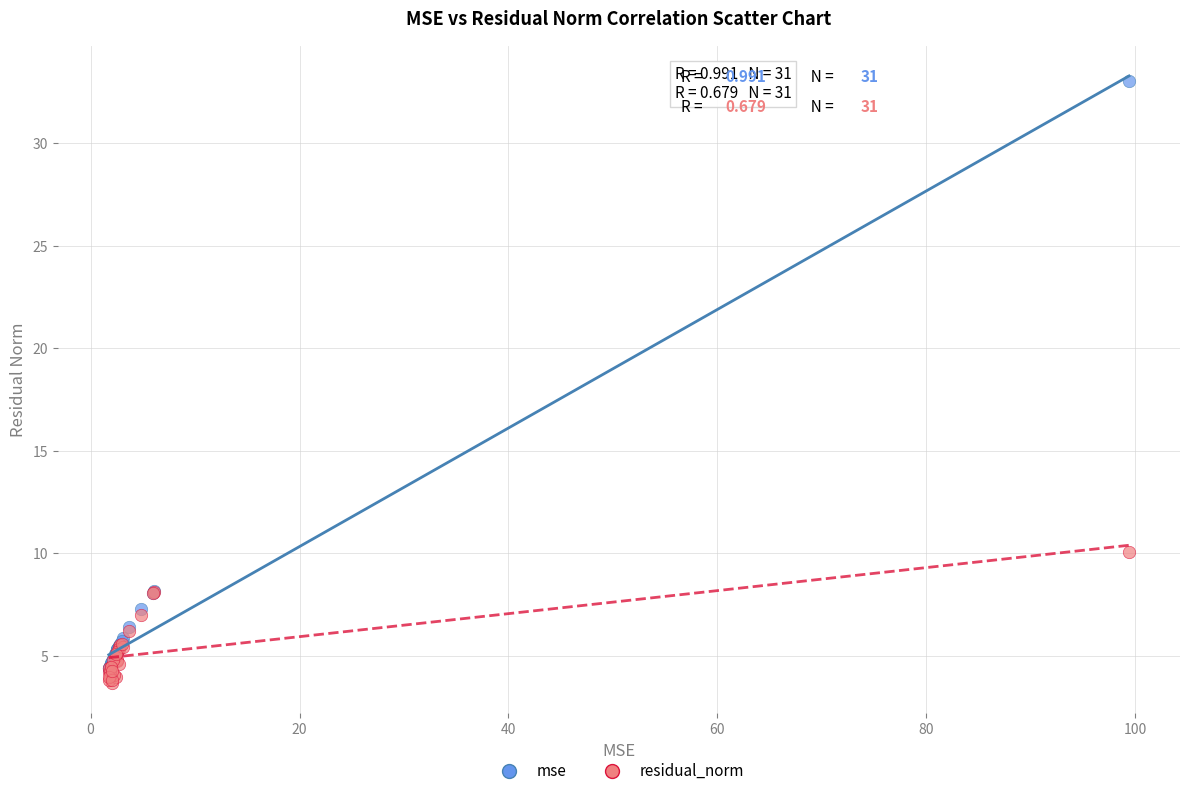

Across all series, what Y value is closest to 18?

10.1